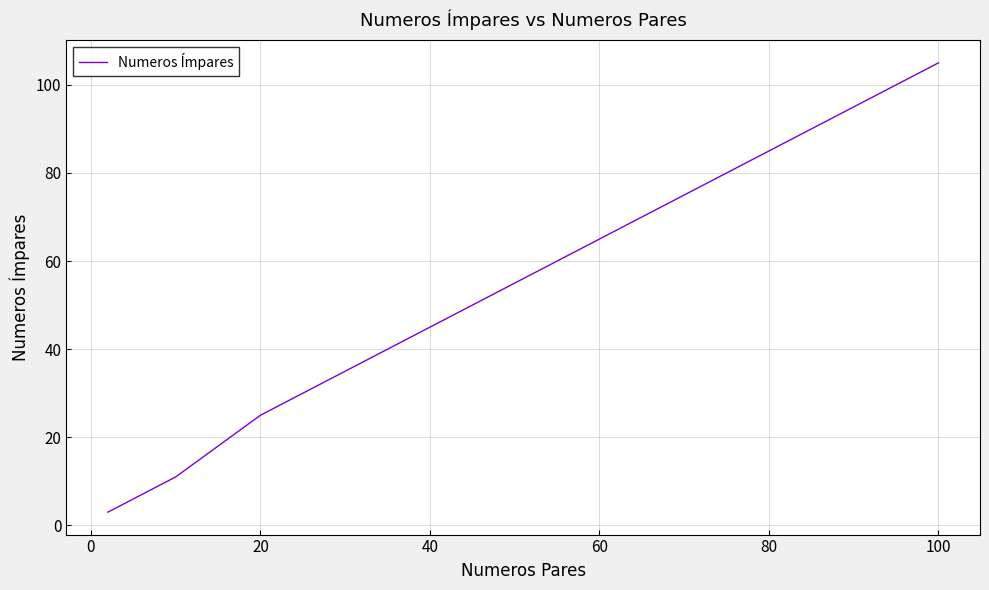

What is the greatest value displayed?

105